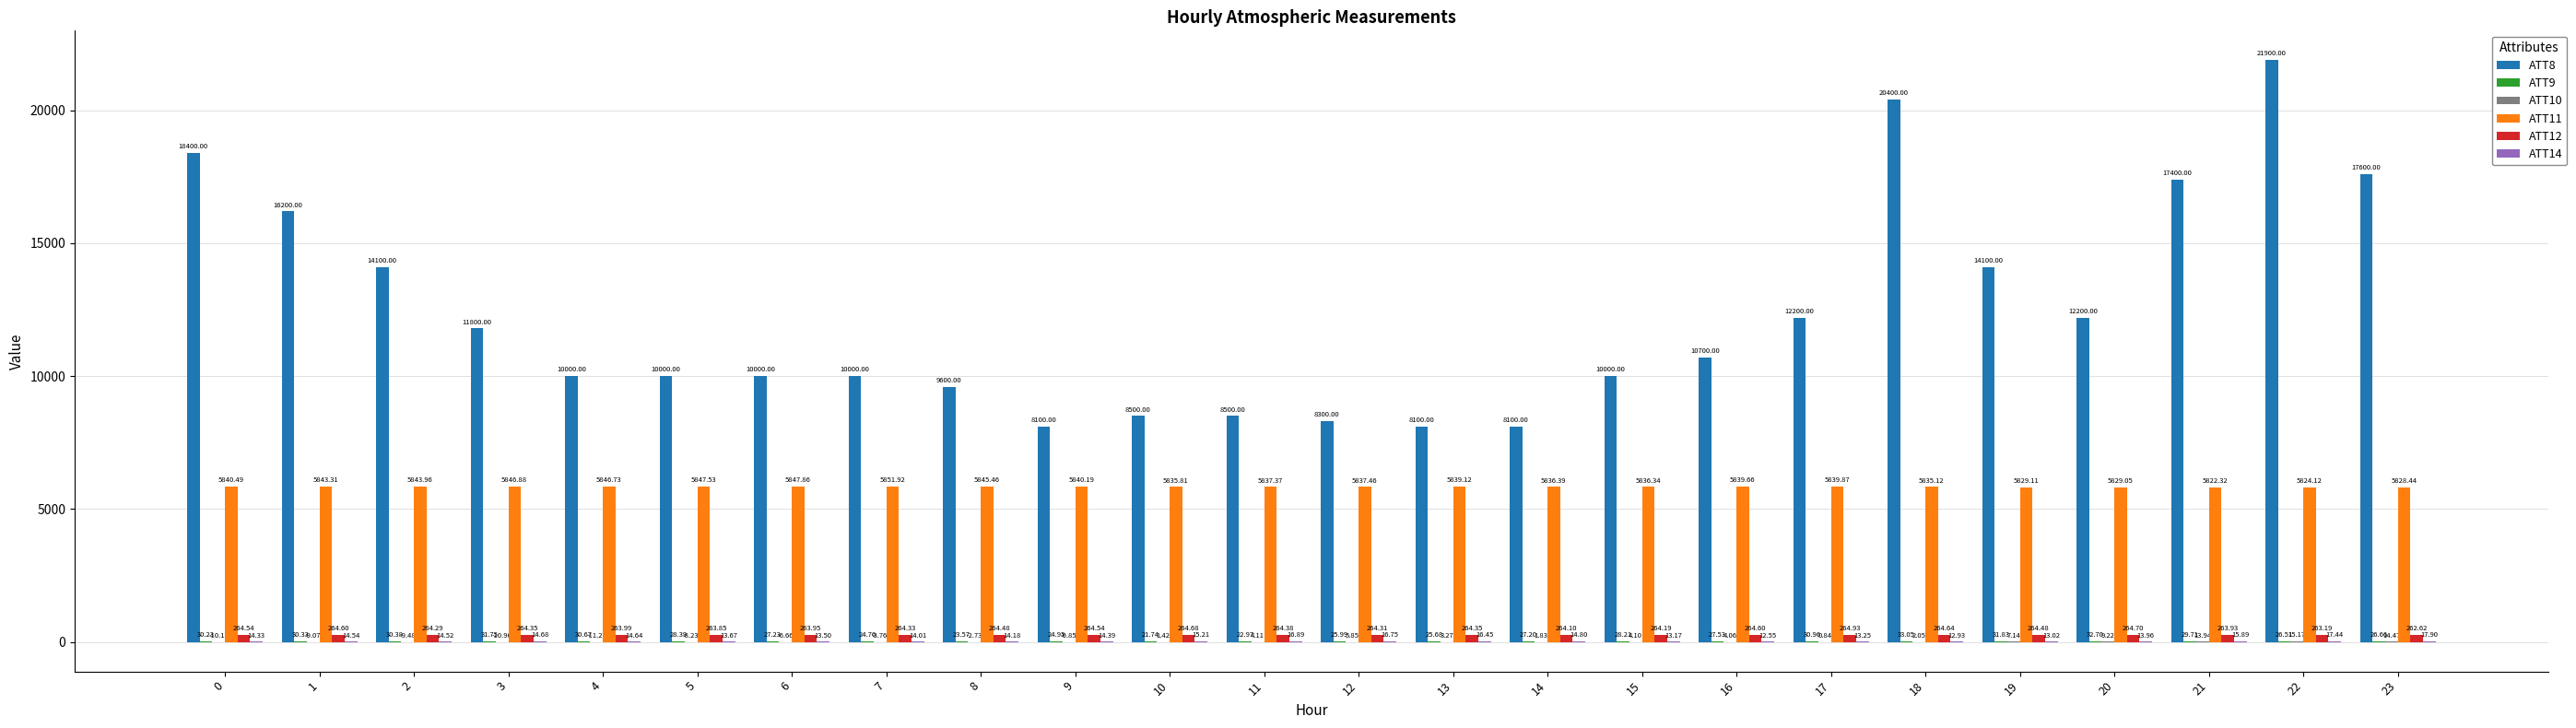

At which category is the sum across all series the highest?

22